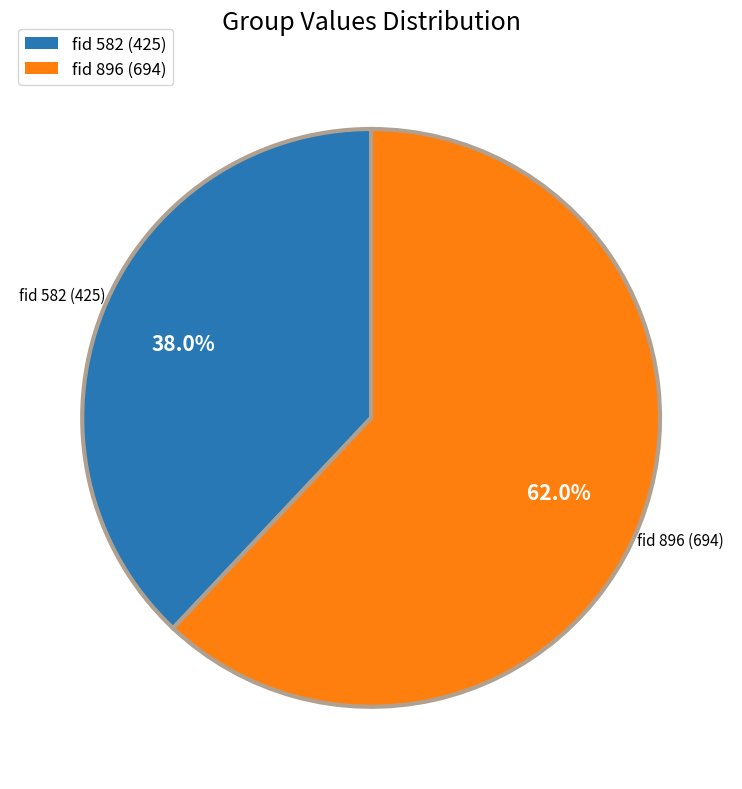

Is there any slice that represents more than half of the pie?

Yes